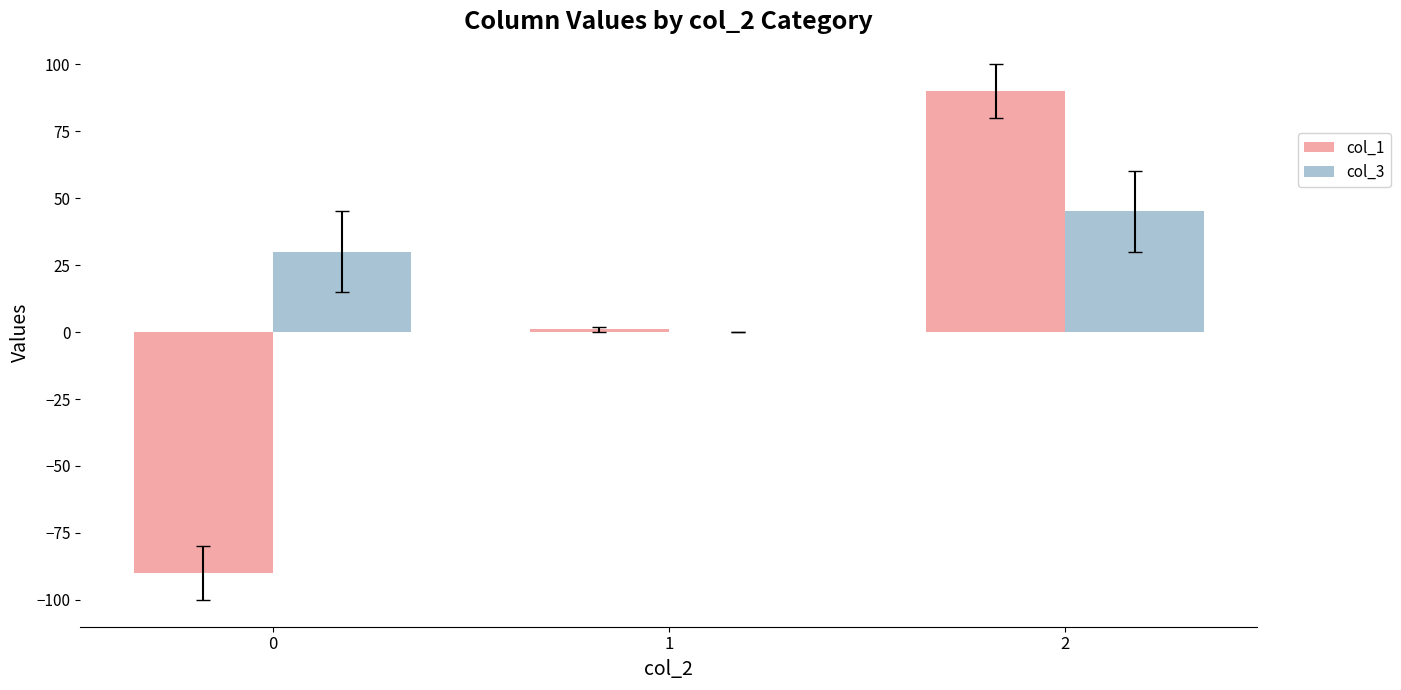

Is it true that col_1 equals 90 at 2?

True